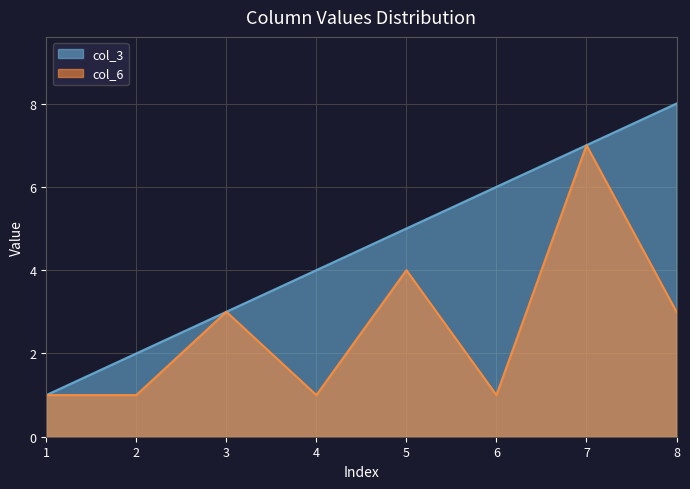

What is the sum of all col_6 values?

21